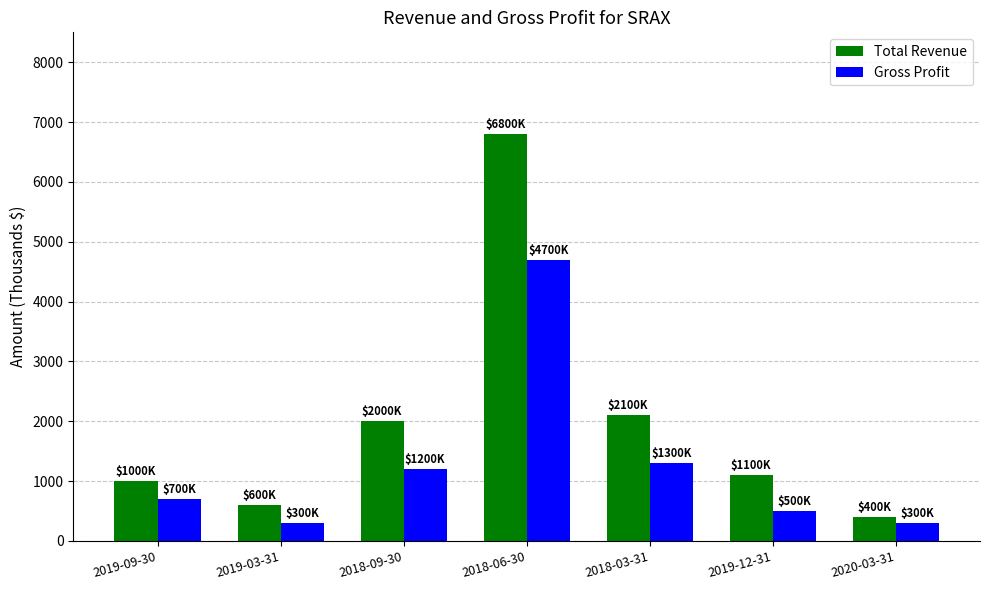

Reading right to left, extract all data points from this chart.

Total Revenue: 400	1100	2100	6800	2000	600	1000
Gross Profit: 300	500	1300	4700	1200	300	700